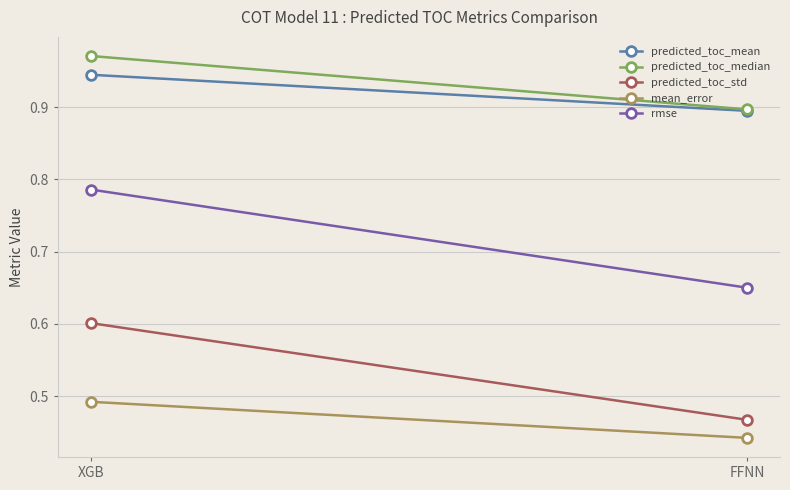

What are all the series names shown in the legend?

predicted_toc_mean, predicted_toc_median, predicted_toc_std, mean_error, rmse